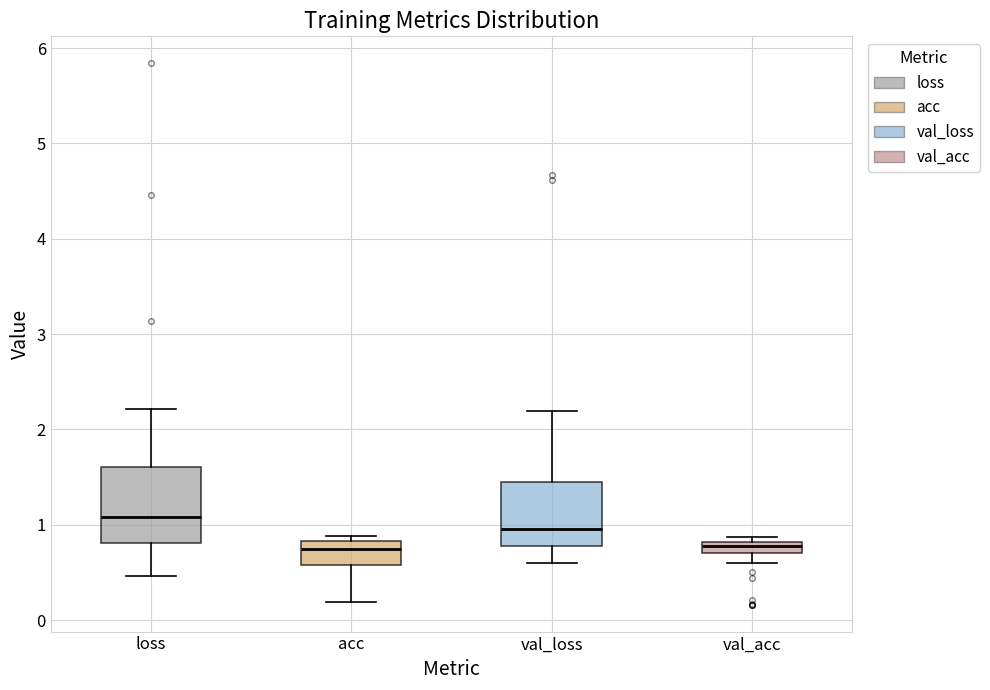

Where does the upper whisker of the box for val_loss end on the y-axis? The values are not printed on the chart, so give them approximately, as read against the axis.

2.2